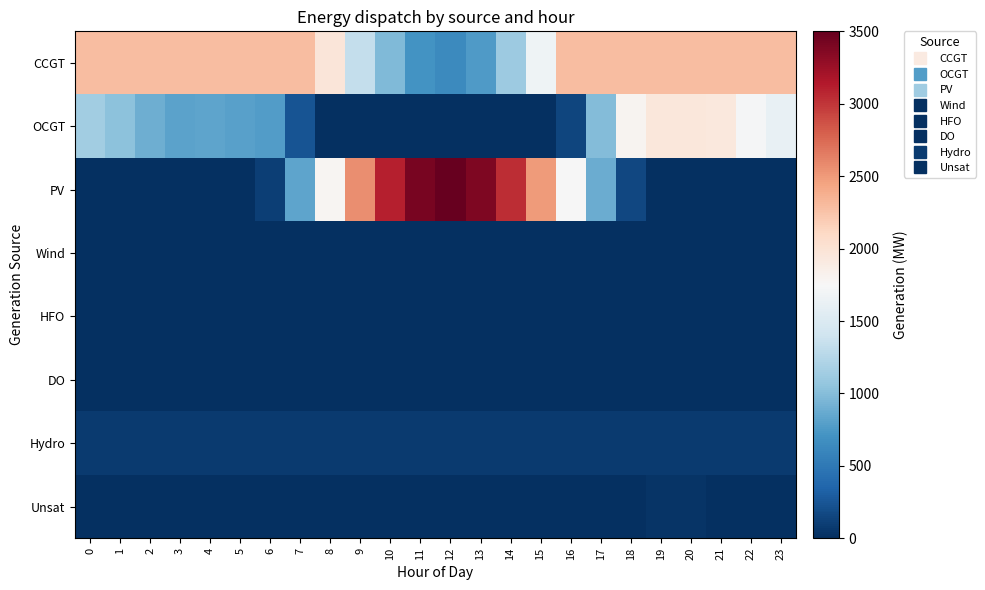

Which series has the largest total across all categories?

CCGT